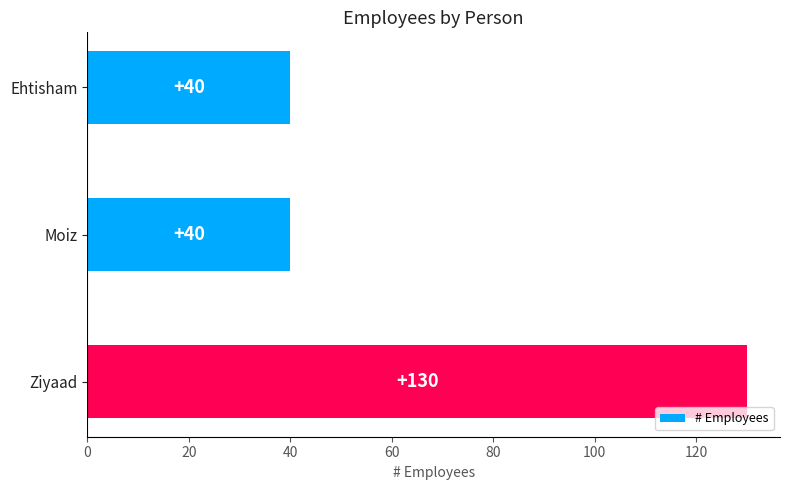

Count the number of data series in this chart.

1